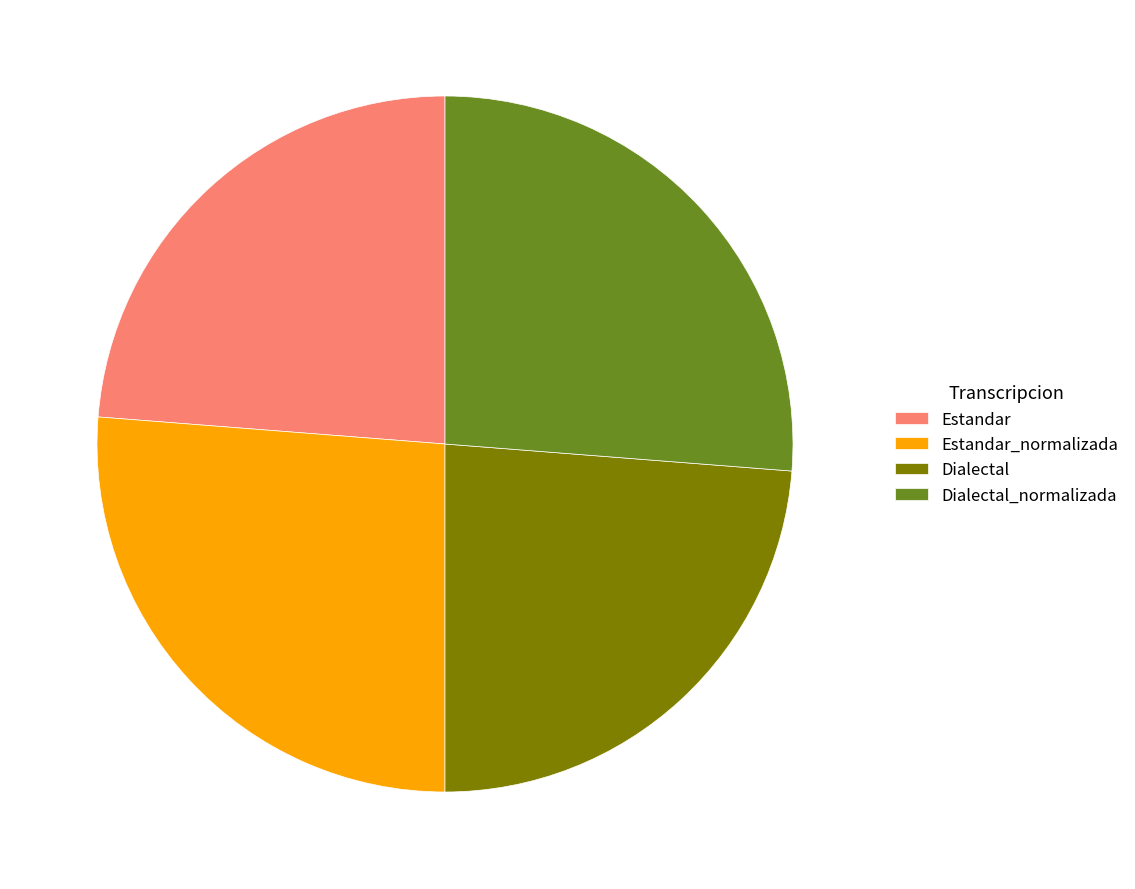

Is there any slice that represents more than half of the pie?

No